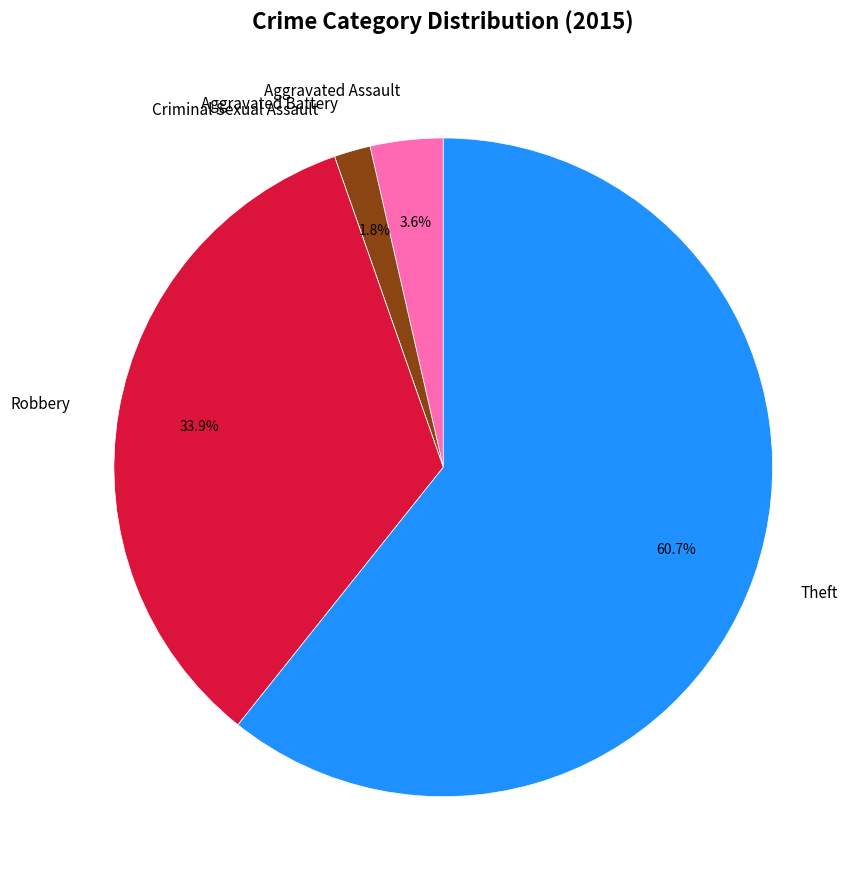

Which category accounts for the majority?

Theft